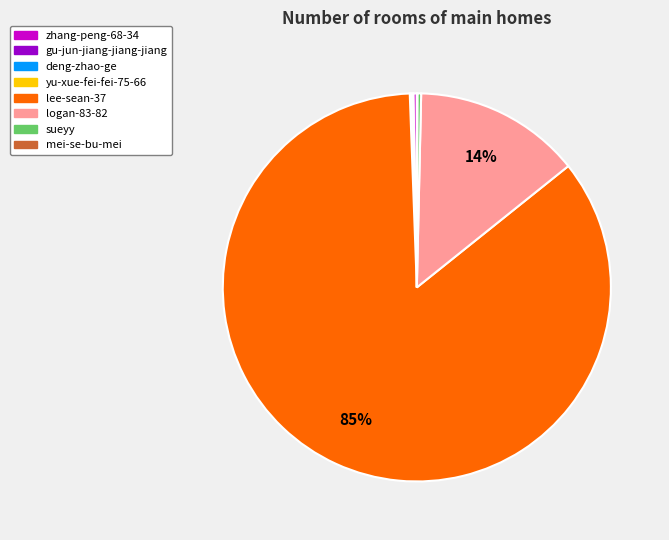

Which slice is the largest?

lee-sean-37